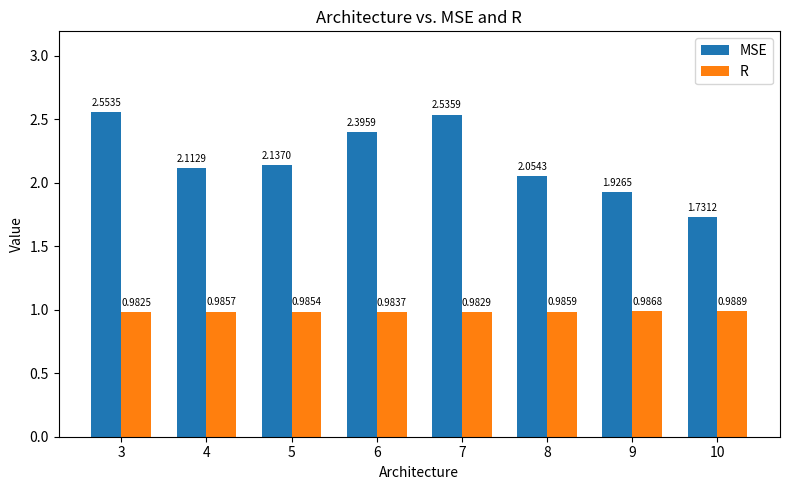

How many R values are between 0 and 1?

8